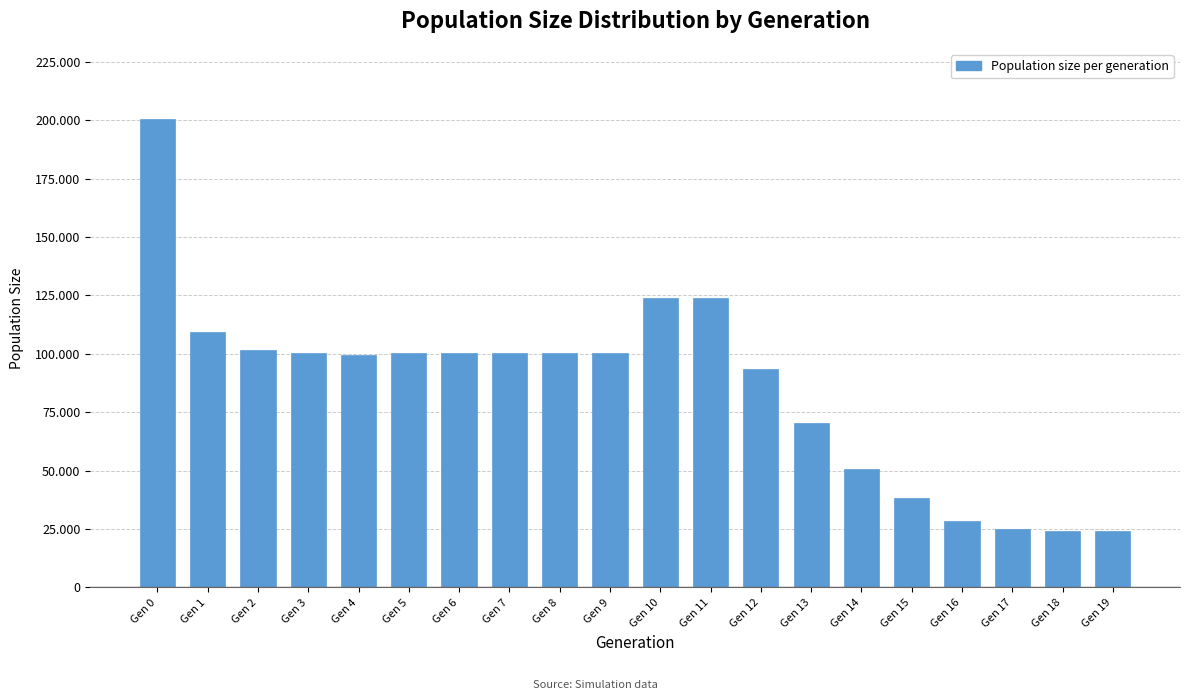

Does the chart contain any negative values?

No